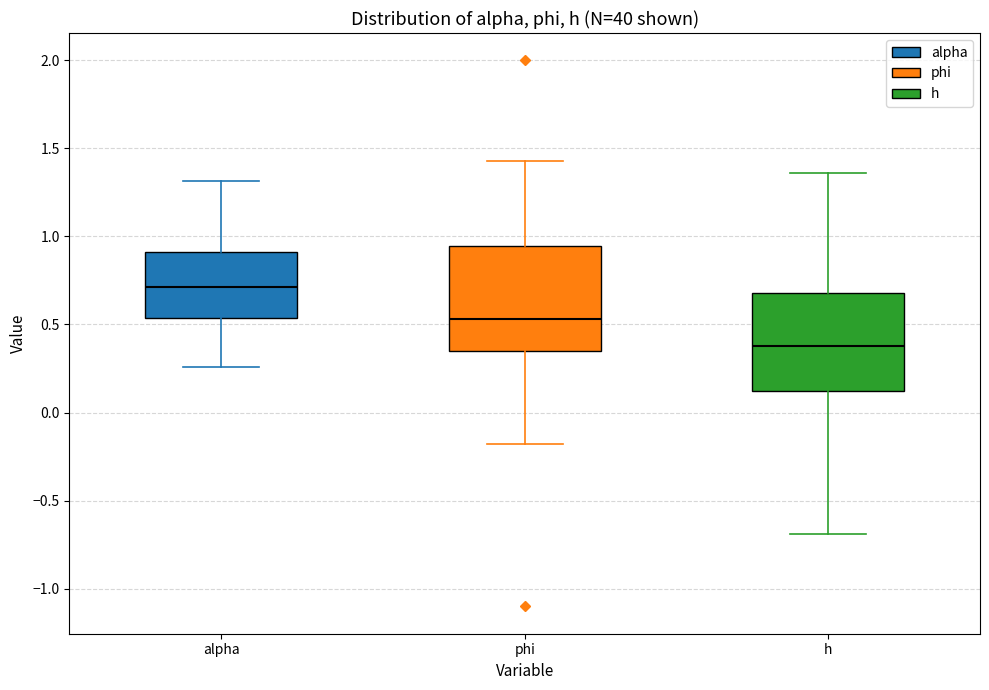

Reading left to right, read every box against the y-axis: the position of its median line, the range the box covers, and the ends of its whiskers. The values are not printed on the chart, so give them approximately, as read against the axis.

alpha: median 0.70, box 0.55 to 0.90, whiskers 0.25 to 1.30
phi: median 0.55, box 0.35 to 0.95, whiskers -0.20 to 1.45
h: median 0.40, box 0.10 to 0.70, whiskers -0.70 to 1.35